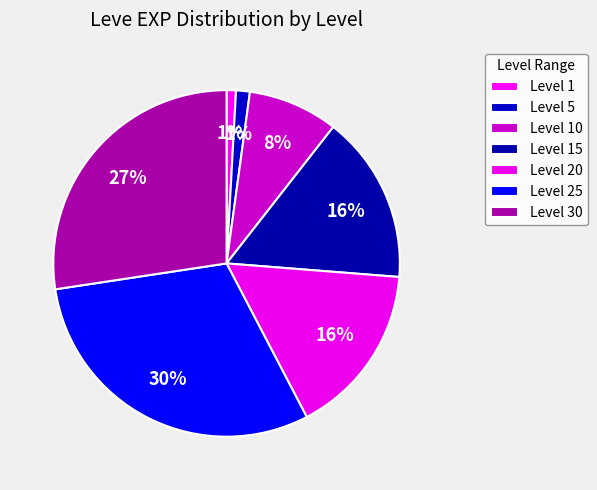

How many slices are in this pie chart?

7